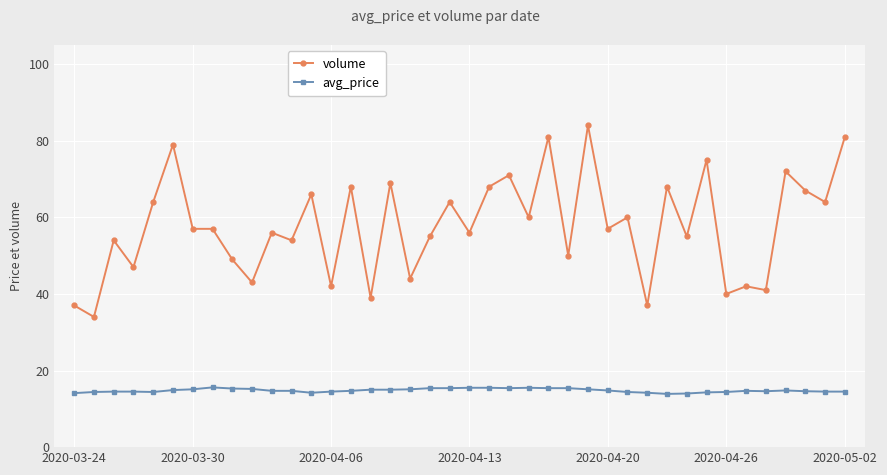

What is the value of the avg_price point at the 28th from the left?

14.8